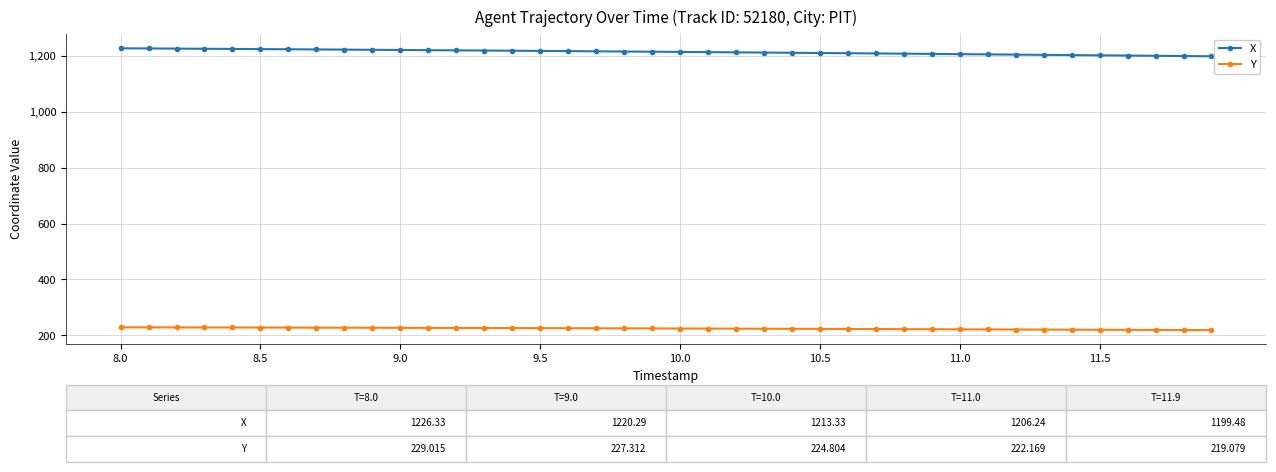

What is the greatest value displayed?

1226.3